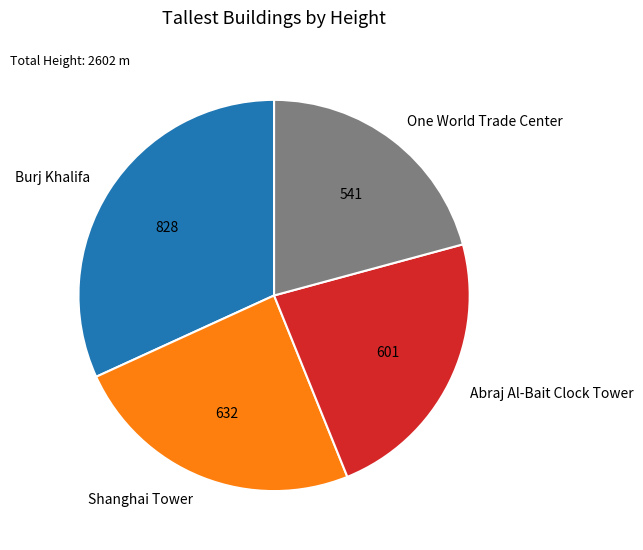

Between Shanghai Tower and Abraj Al-Bait Clock Tower, which is larger?

Shanghai Tower